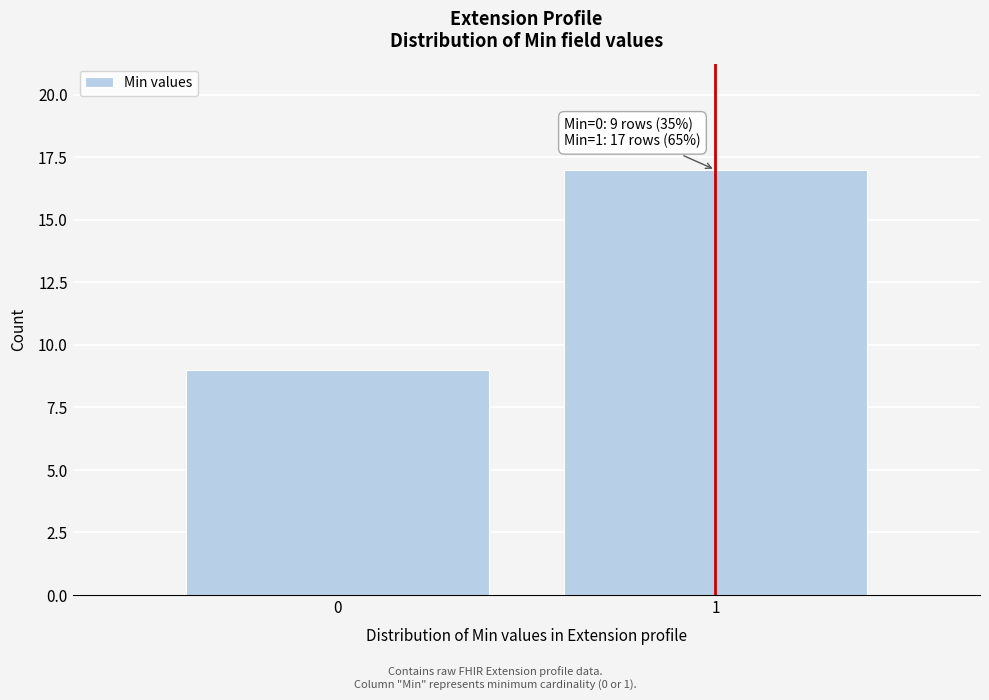

Reading left to right, list all the values displayed in this chart.

9	17